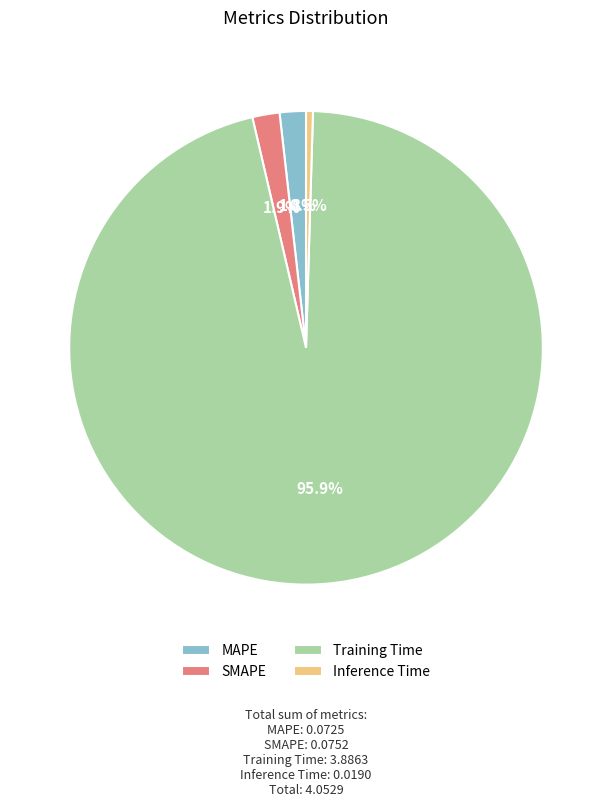

Combined, do Inference Time and SMAPE account for over 50%?

No